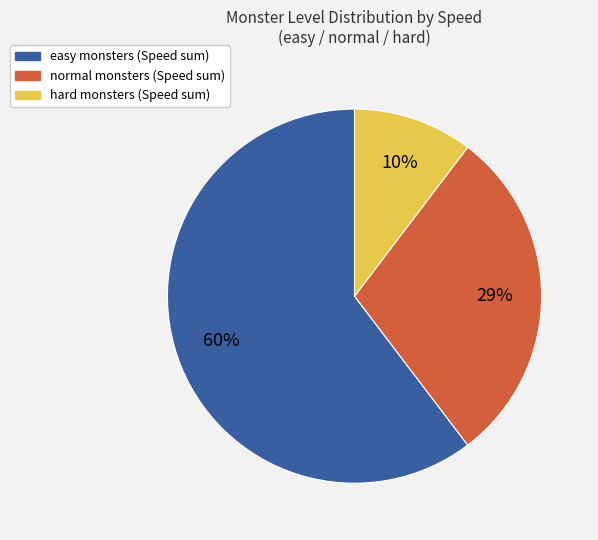

Is there a majority slice in this chart?

Yes